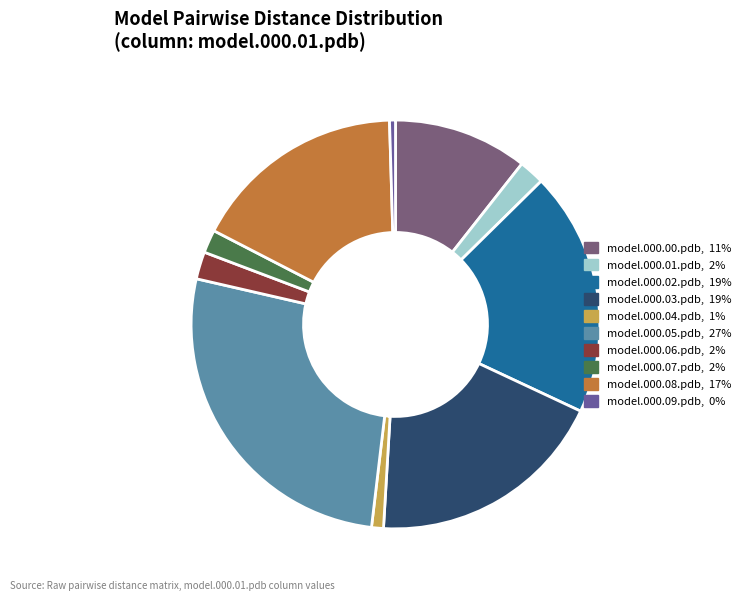

How many slices are in this pie chart?

10